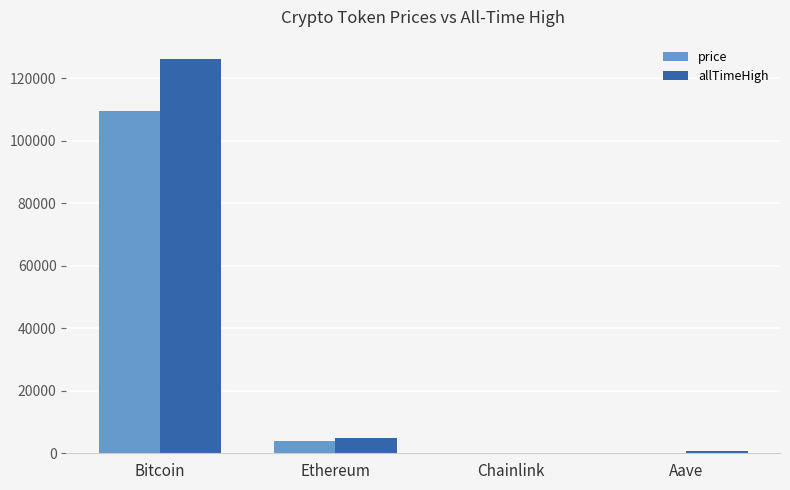

Which category has the highest value across all series?

Bitcoin